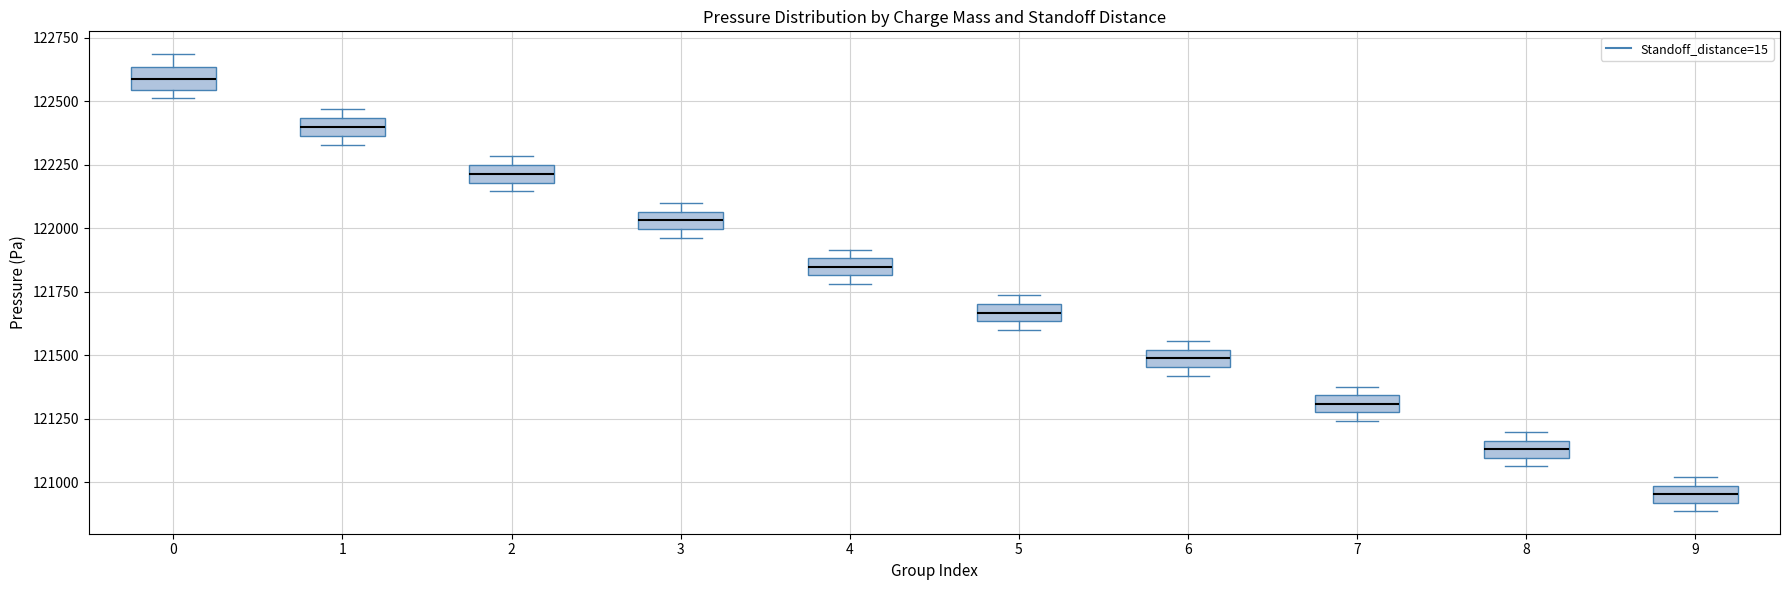

Where is the lower edge of the box at x = 3 on the y-axis? The values are not printed on the chart, so give them approximately, as read against the axis.

122000